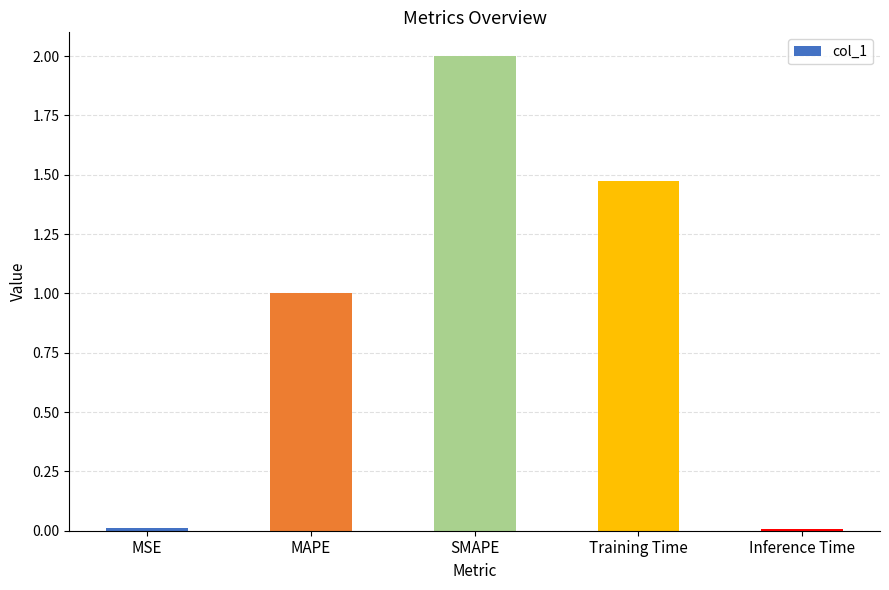

What is the value of the 2nd bar from the left?

1.0